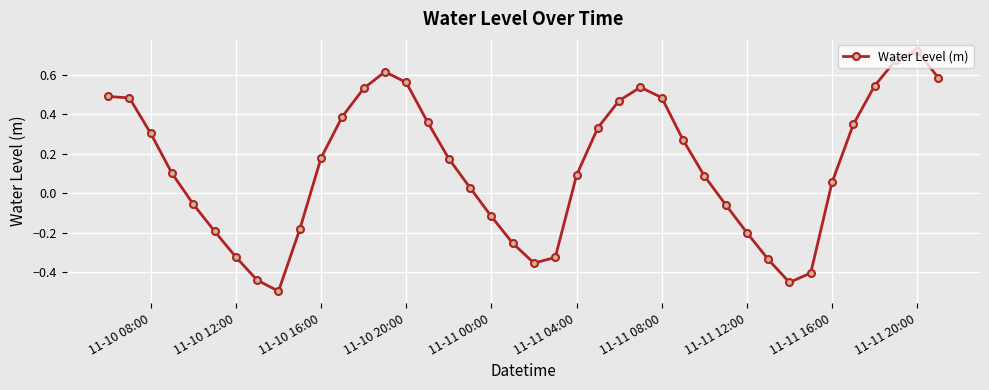

How many points are lower than both their immediate neighbors (excluding endpoints)?

3